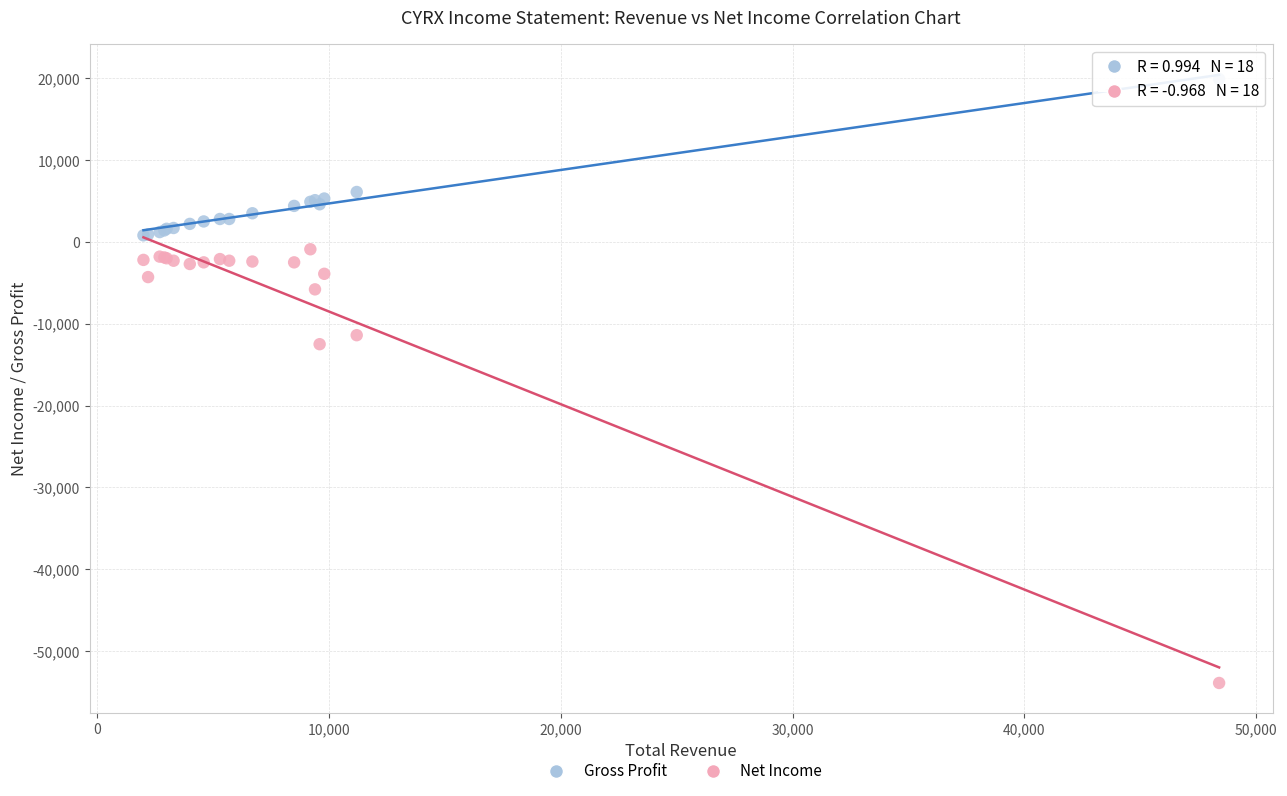

In the Net Income series, what Y value is closest to -27400?

-12500